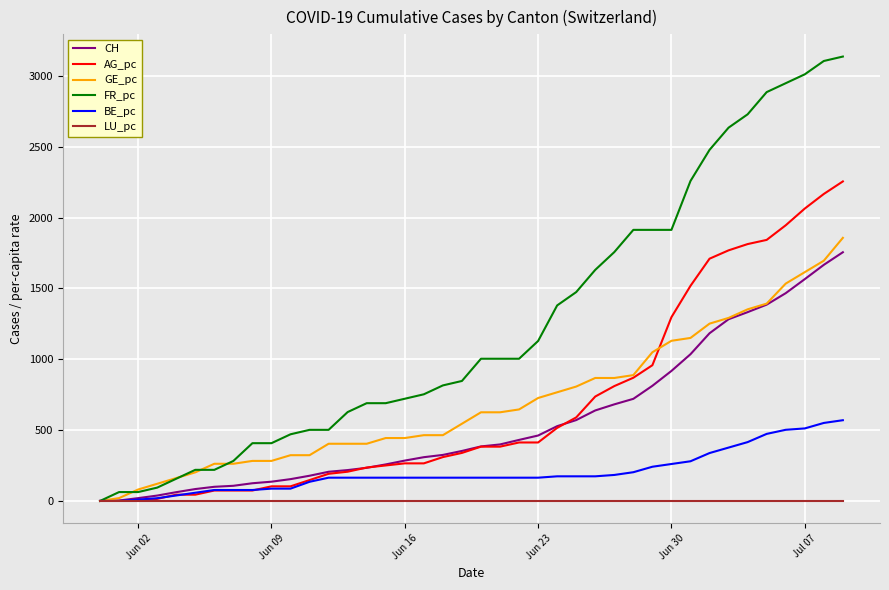

Which series has the largest range (max minus min)?

FR_pc